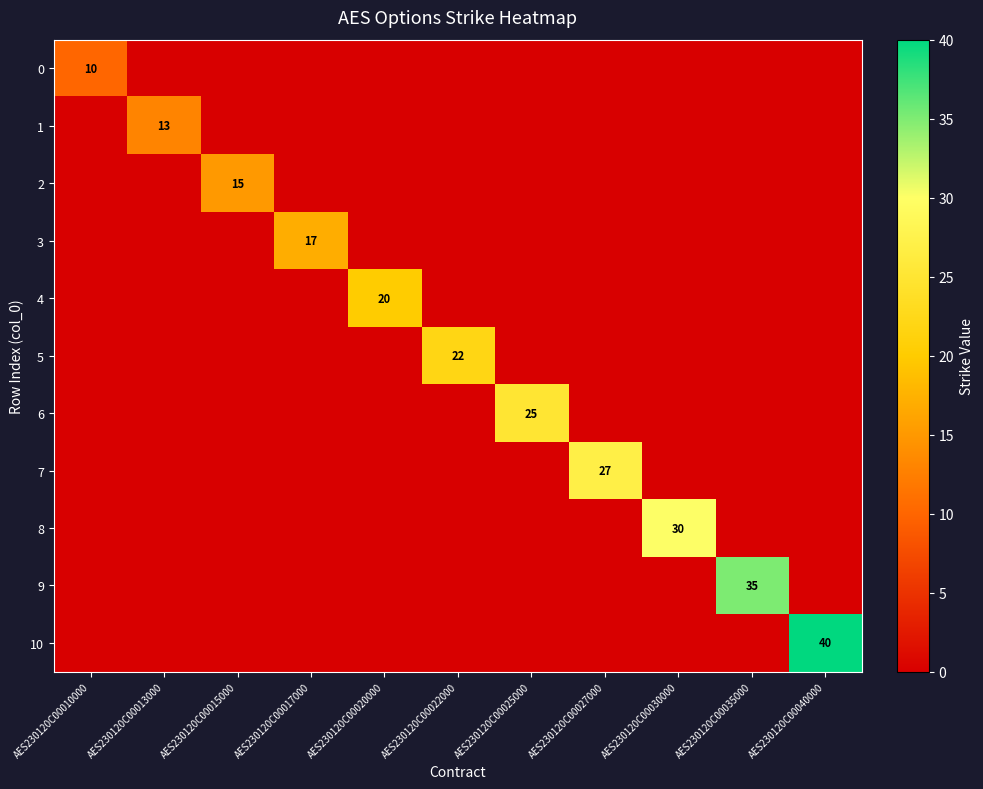

At which label does 6 reach its peak?

AES230120C00025000